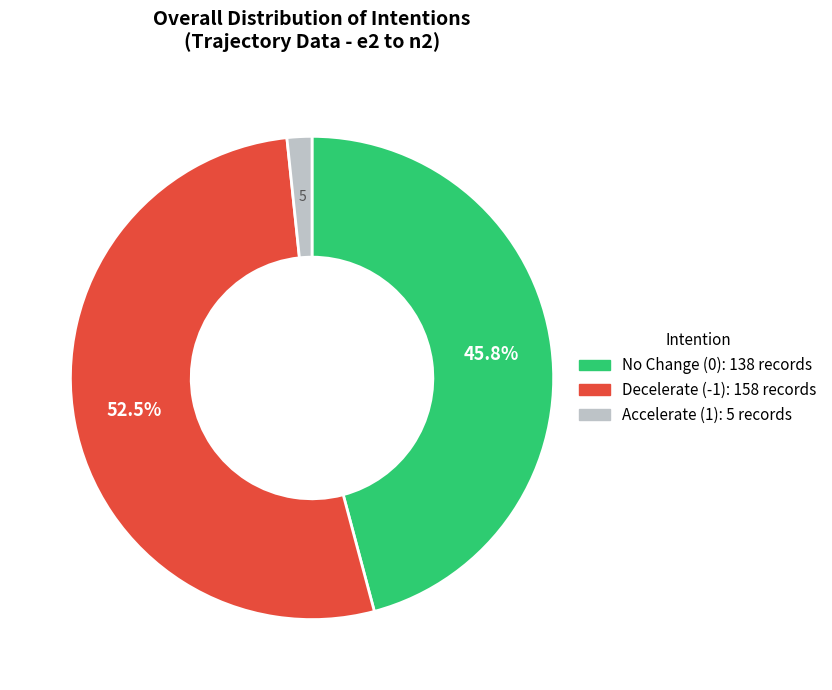

Is there any slice that represents more than half of the pie?

Yes